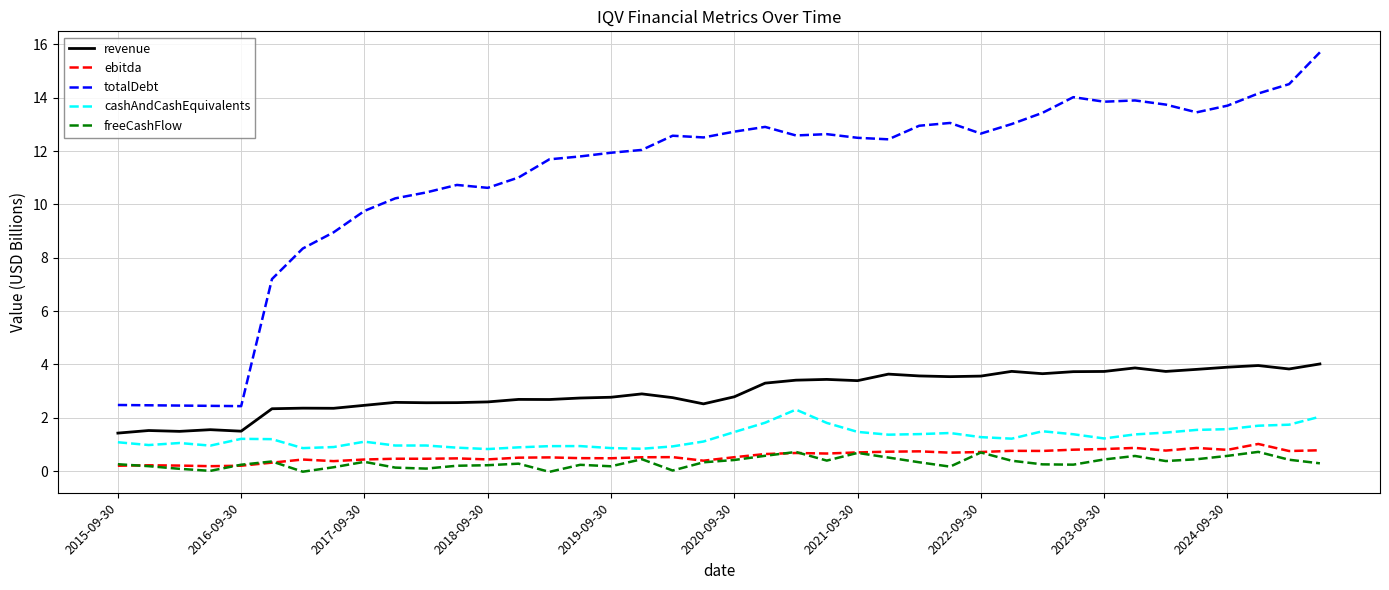

True or false: ebitda and revenue cross at least once.

False